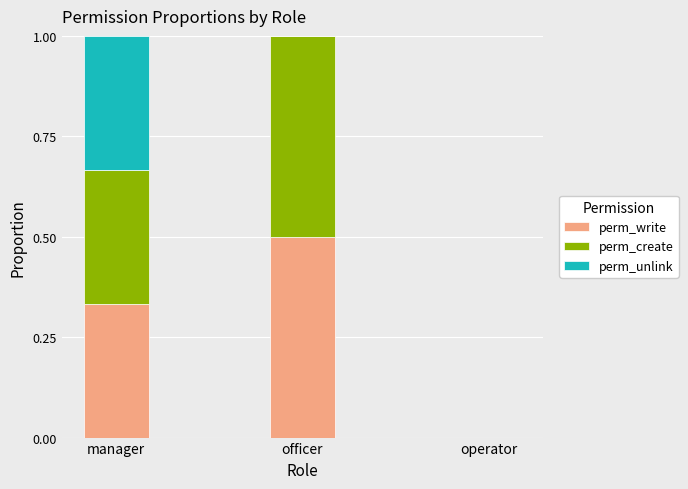

What is the maximum value for perm_write?

0.5